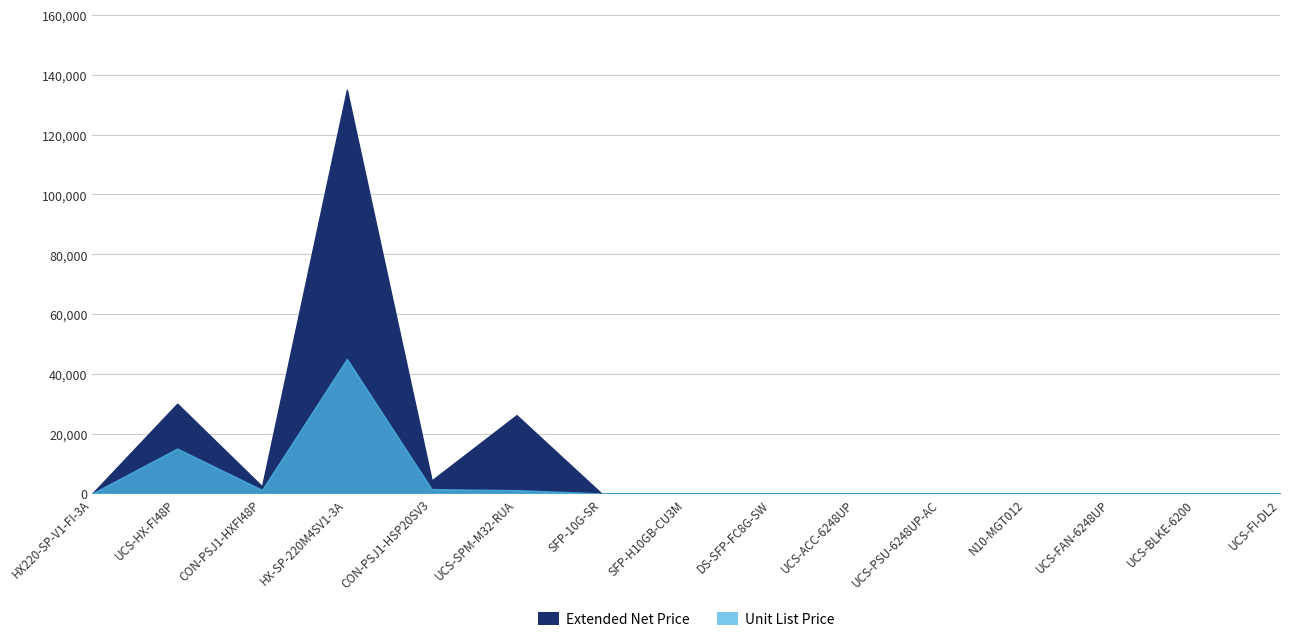

How many distinct data groups are displayed?

2